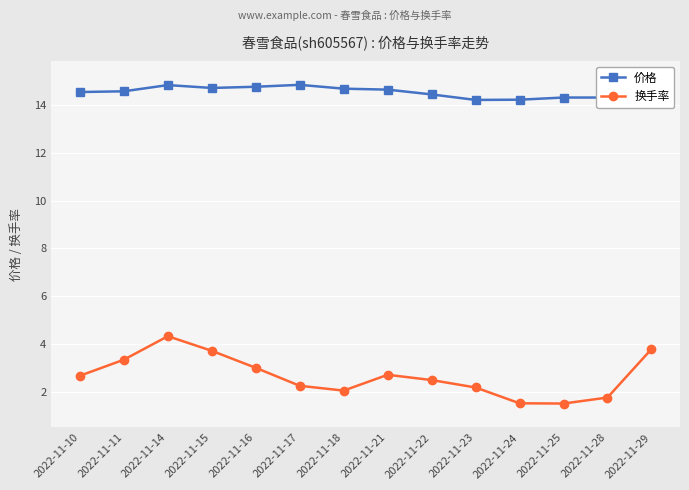

What is the difference between the maximum and second lowest values in the 换手率 series?

2.8